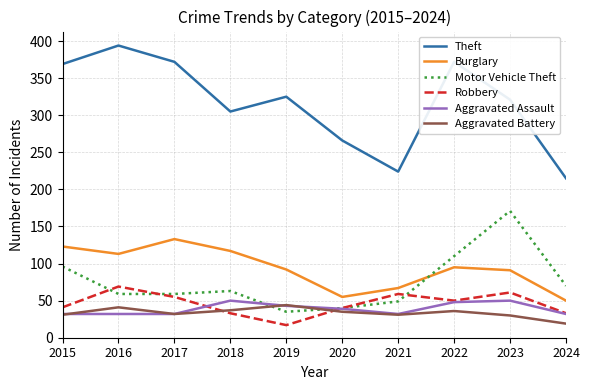

Is it true that Burglary equals 52 at 2015?

False